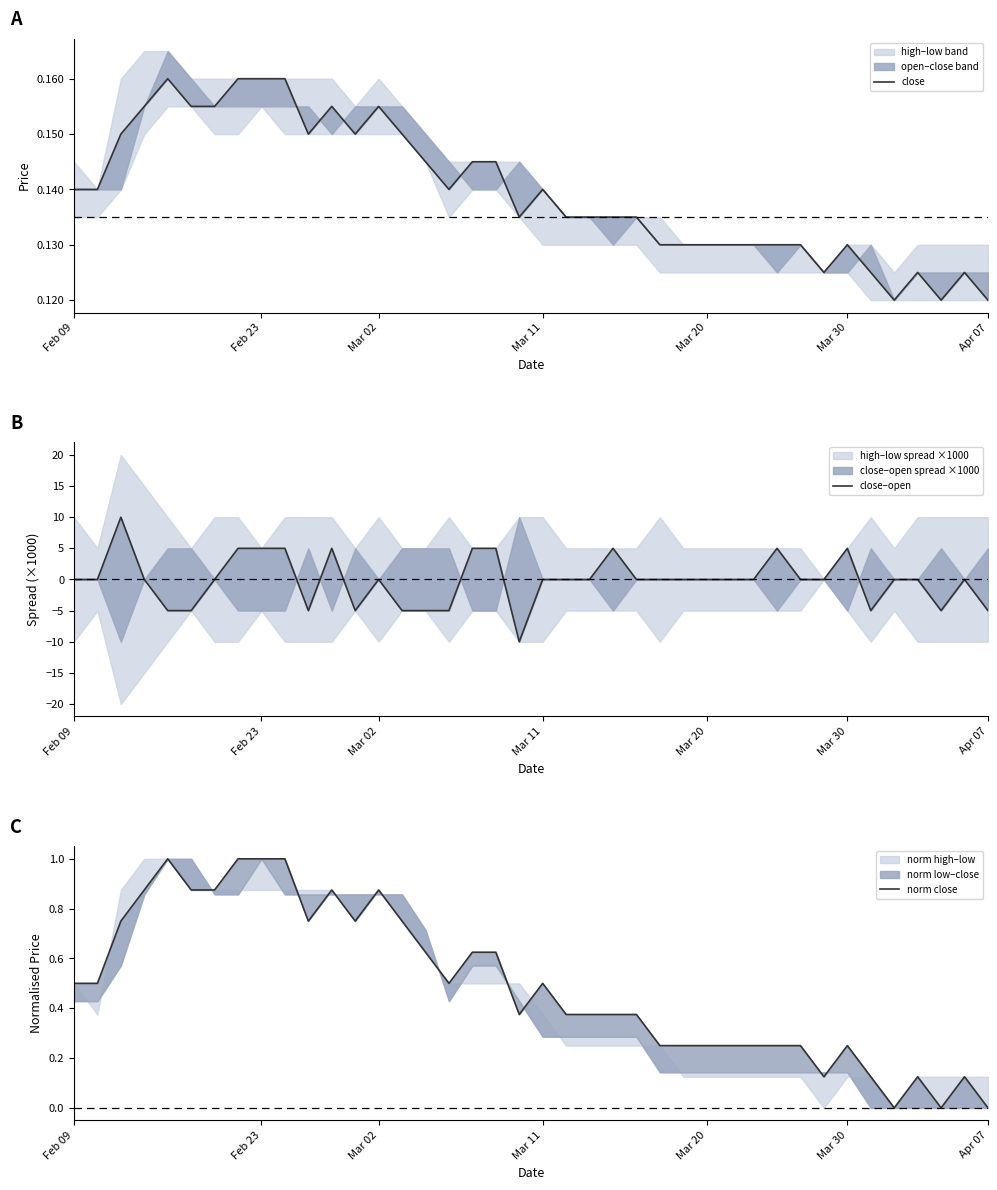

Reading left to right, list all the values displayed in this chart.

close: 0.1	0.1	0.1	0.2	0.2	0.2	0.2	0.2	0.2	0.2	0.1	0.2	0.1	0.2	0.1	0.1	0.1	0.1	0.1	0.1	0.1	0.1	0.1	0.1	0.1	0.1	0.1	0.1	0.1	0.1	0.1	0.1	0.1	0.1	0.1	0.1	0.1	0.1	0.1	0.1
close–open: 0.0	0.0	10.0	0.0	-5.0	-5.0	0.0	5.0	5.0	5.0	-5.0	5.0	-5.0	0.0	-5.0	-5.0	-5.0	5.0	5.0	-10.0	0.0	0.0	0.0	5.0	0.0	0.0	0.0	0.0	0.0	0.0	5.0	0.0	0.0	5.0	-5.0	0.0	0.0	-5.0	0.0	-5.0
norm close: 0.5	0.5	0.7	0.9	1.0	0.9	0.9	1.0	1.0	1.0	0.7	0.9	0.7	0.9	0.7	0.6	0.5	0.6	0.6	0.4	0.5	0.4	0.4	0.4	0.4	0.2	0.2	0.2	0.2	0.2	0.2	0.2	0.1	0.2	0.1	0.0	0.1	0.0	0.1	0.0